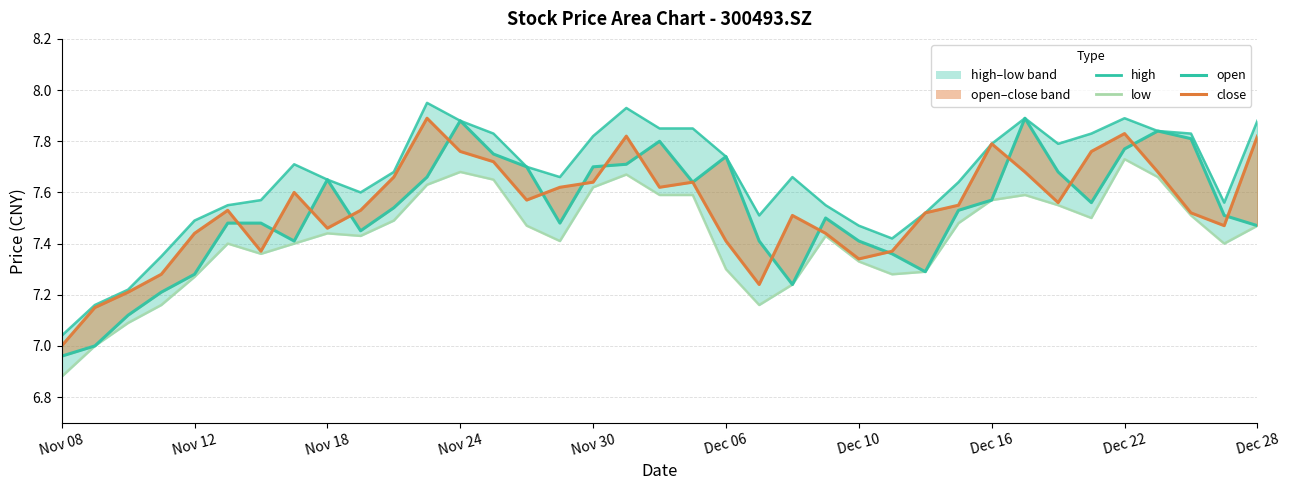

True or false: low and high intersect in this chart.

False